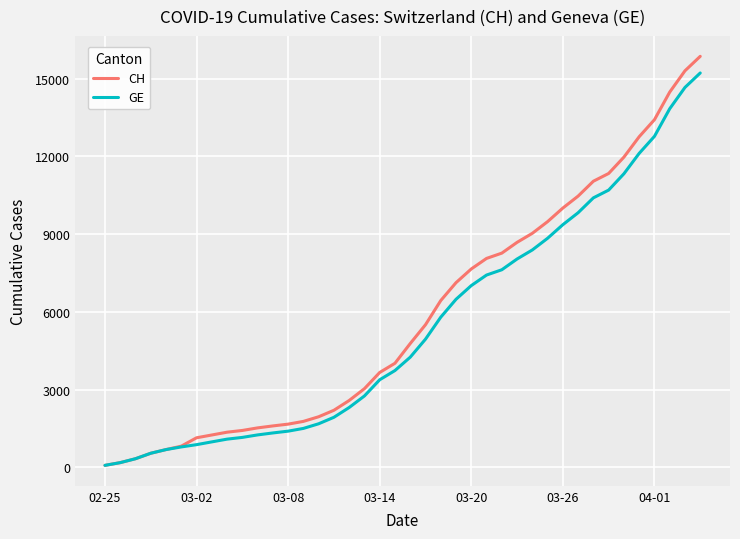

Which series has the widest spread of values?

CH